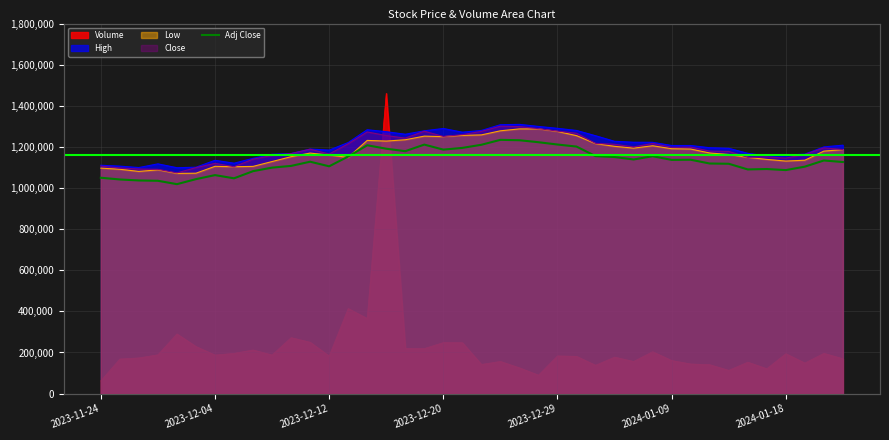

What value does the data have at 29?

1154800.0